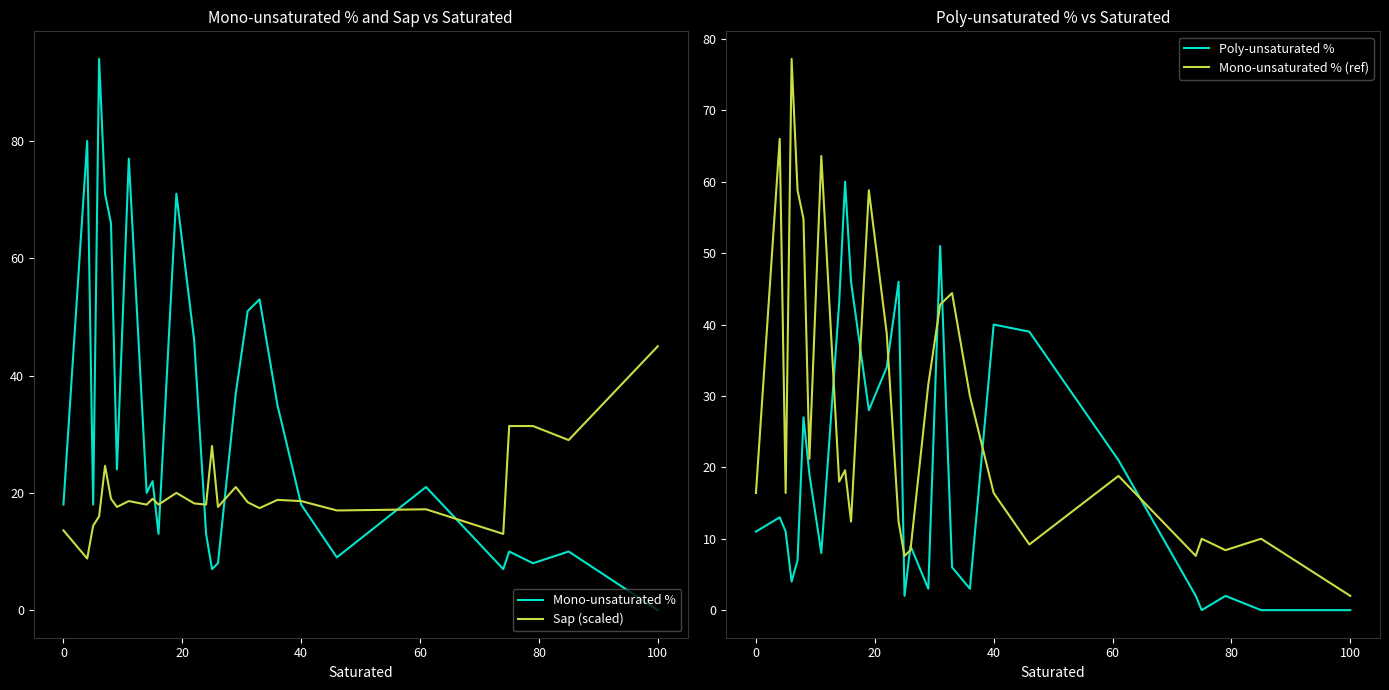

How many lines are shown in the chart?

4